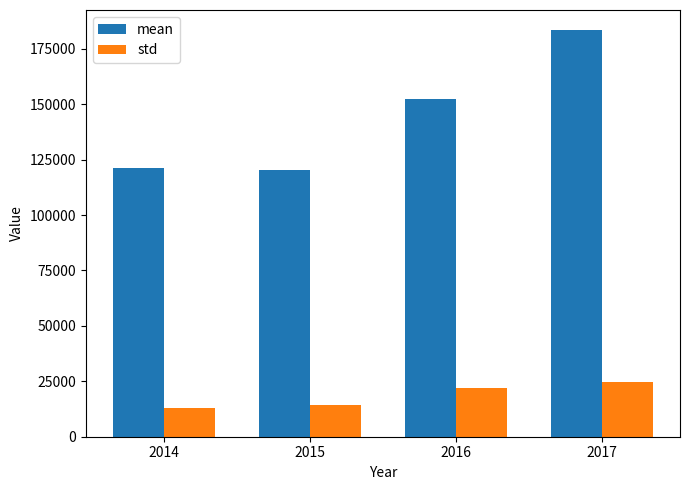

At which label is std closest to 18881?

2016